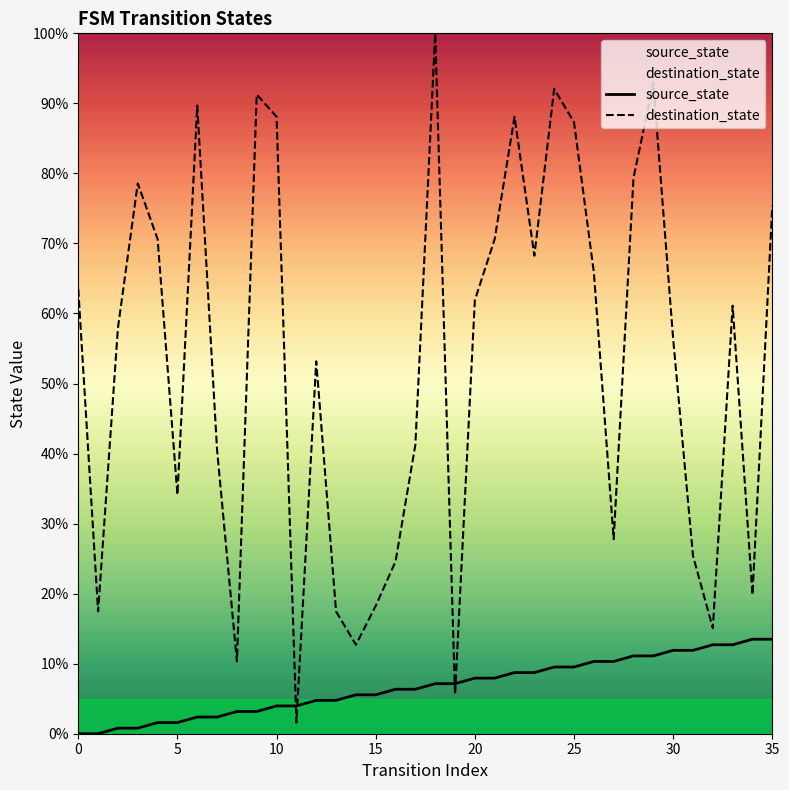

Rank the series at 8 from highest to lowest value.

destination_state, source_state